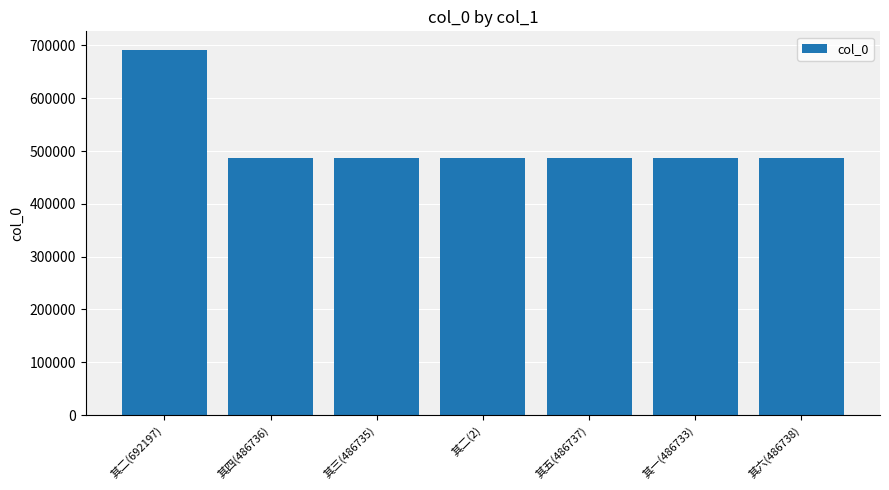

Approximately how many times larger is the value at 其五(486737) compared to 其二(2)?

1.0